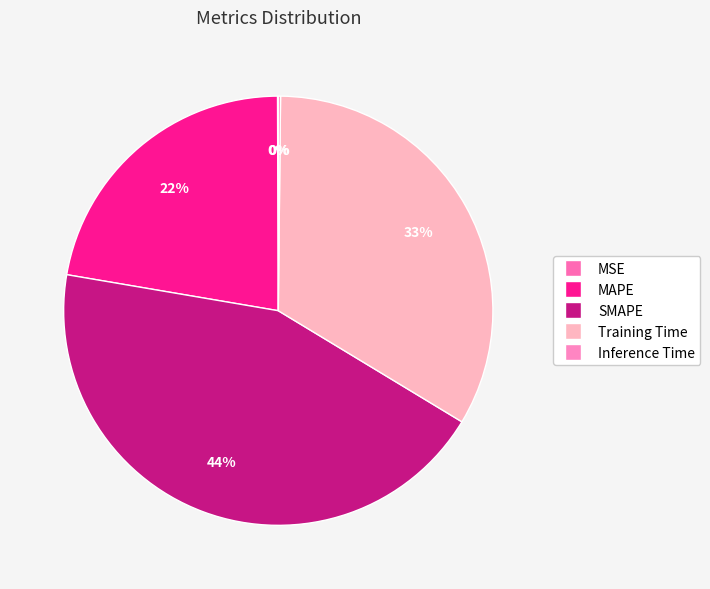

The MSE slice represents 1% of the pie. True or false?

False